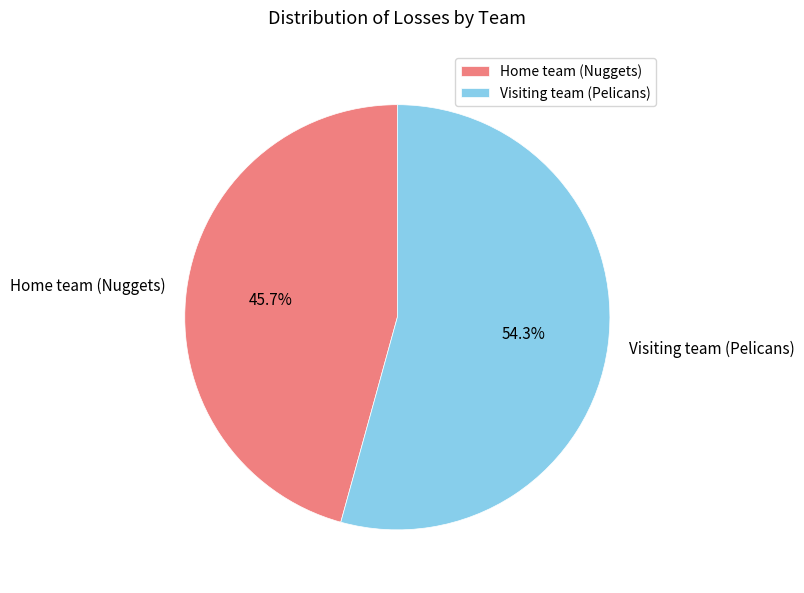

Between Home team (Nuggets) and Visiting team (Pelicans), which is larger?

Visiting team (Pelicans)